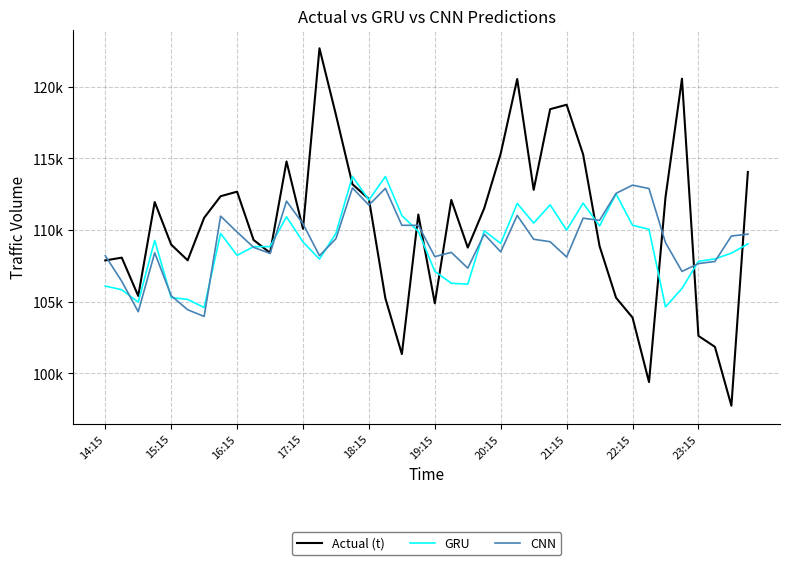

Does the chart have visible grid lines?

Yes